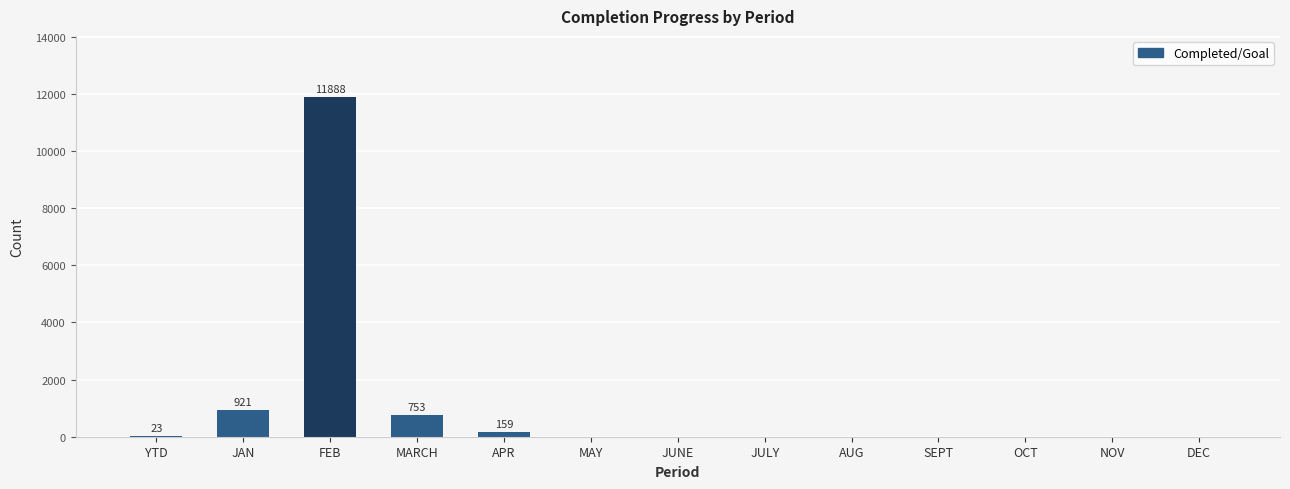

What is the sum of all values?

13744